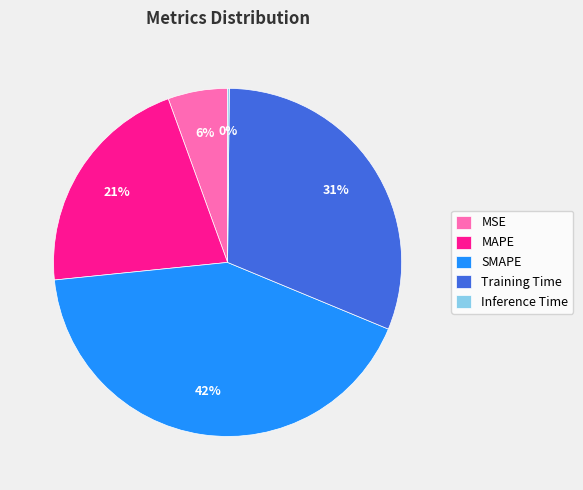

To the nearest percent, what percentage of the pie is Training Time?

31%